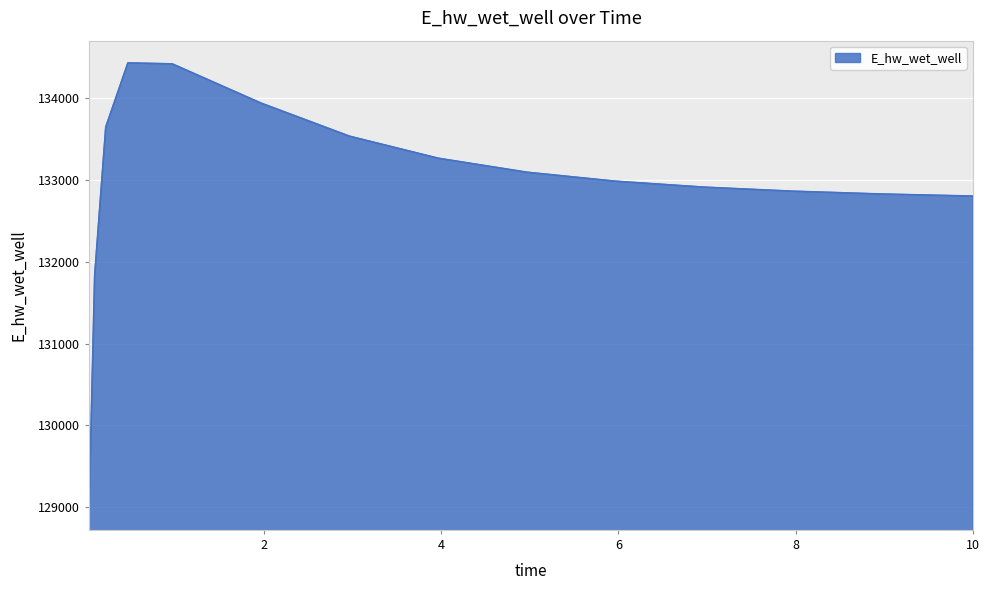

What is the difference between the second highest and minimum values?

5421.4